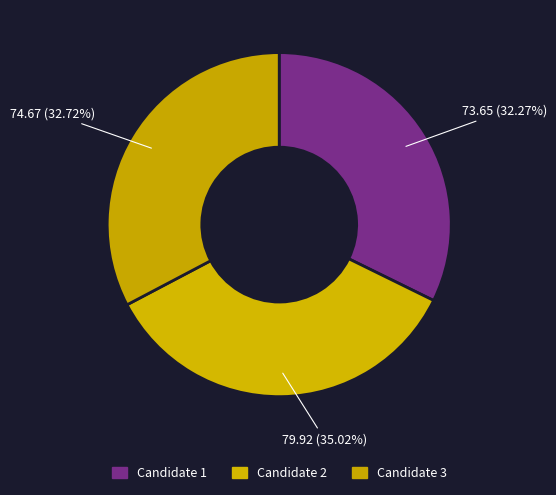

How many segments does this pie chart have?

3